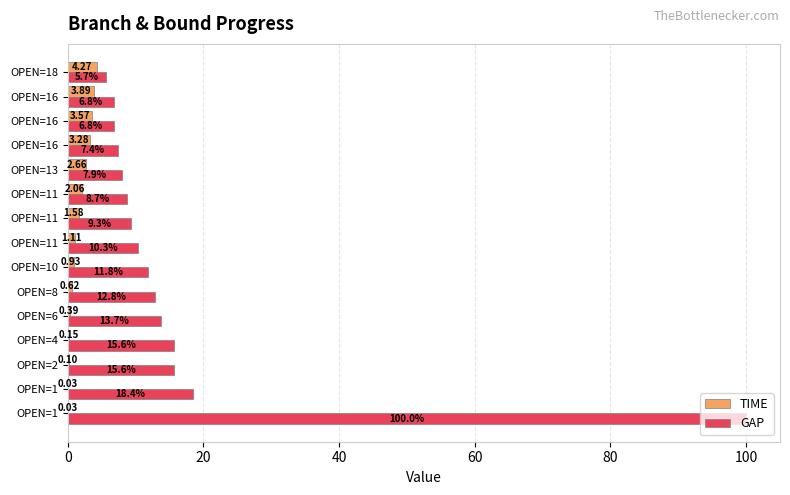

Which series has the largest total across all categories?

GAP